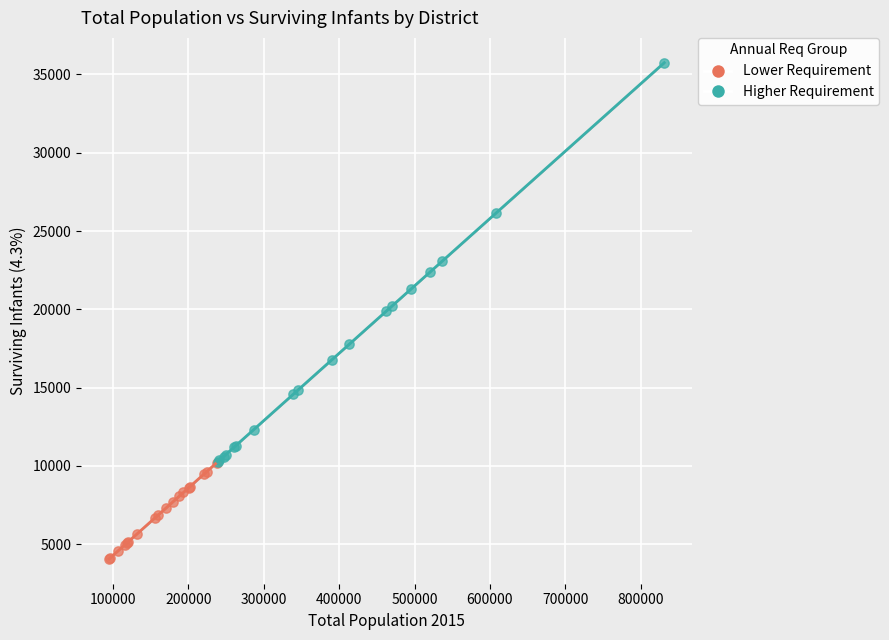

Which series contains the highest Y value?

Higher Requirement